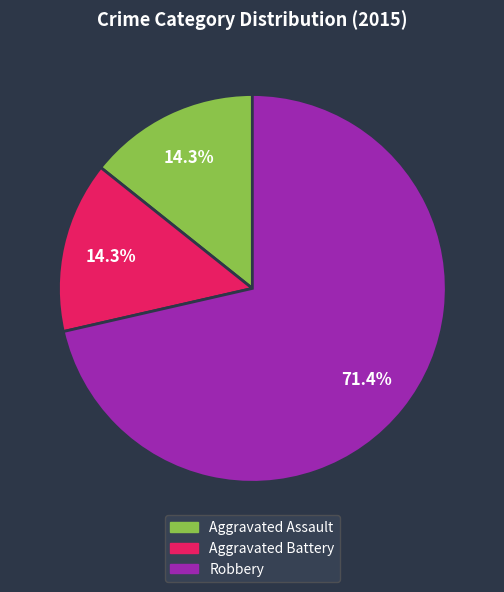

Between Robbery and Aggravated Assault, which is larger?

Robbery